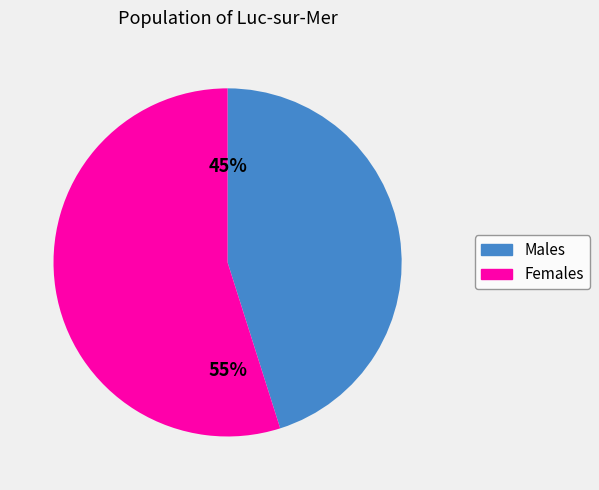

To the nearest percent, what is the difference between the largest and smallest slice percentages?

10%